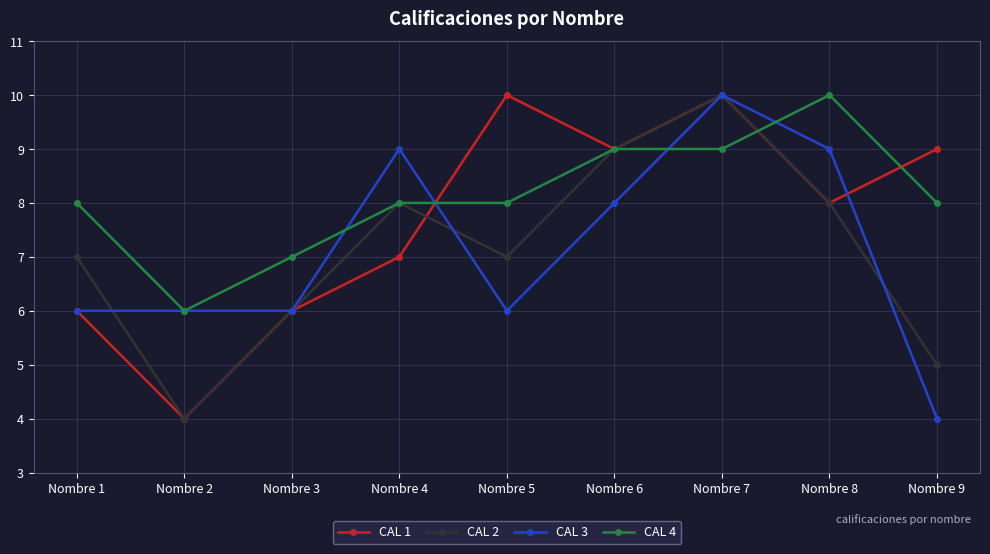

What is the maximum value for CAL 2?

10